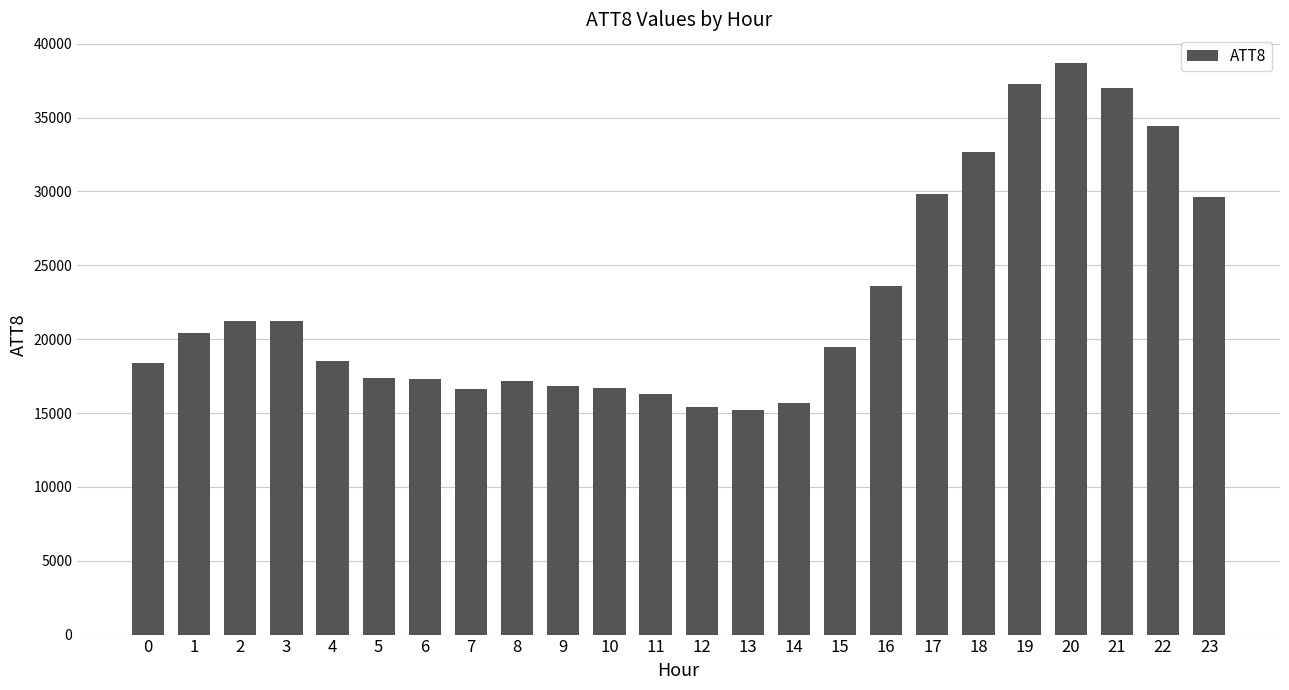

At which label is the value closest to 26950?

23